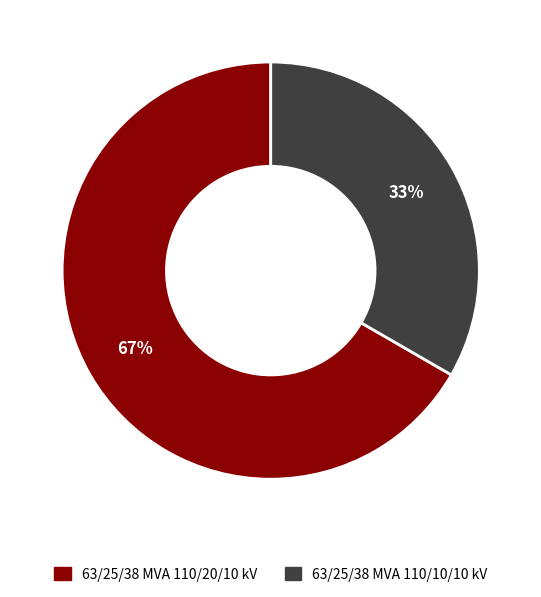

To the nearest percent, what percentage of the pie is 63/25/38 MVA 110/10/10 kV?

33%